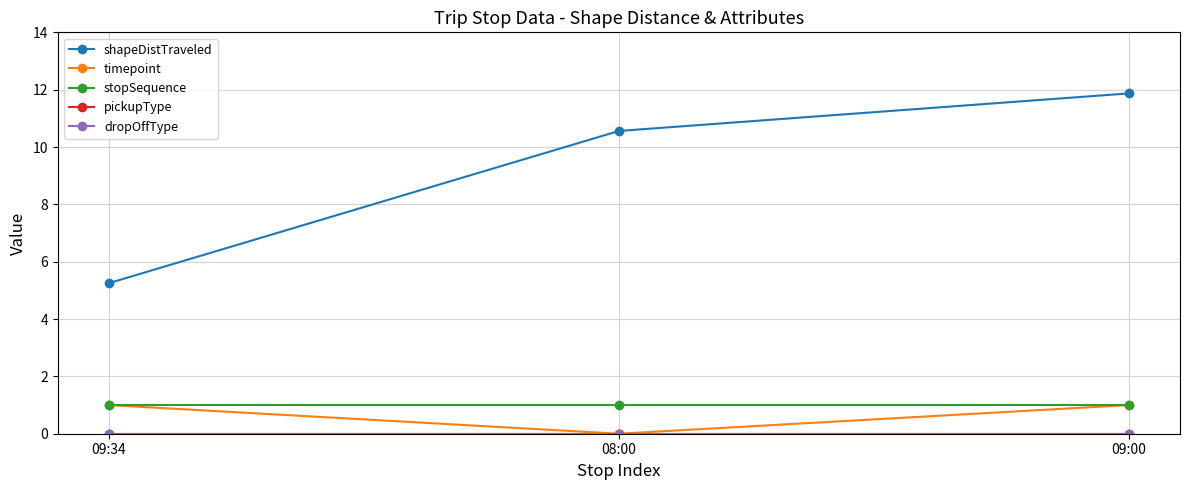

At which category is the sum across all series the highest?

09:00